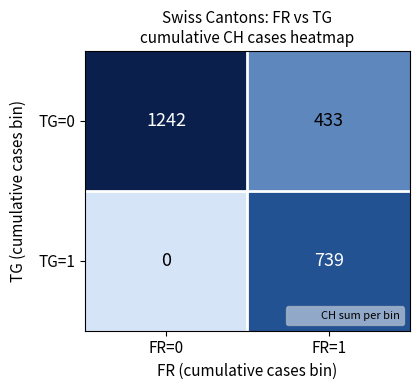

Between FR=0 and FR=1, which series saw the biggest shift?

TG=0